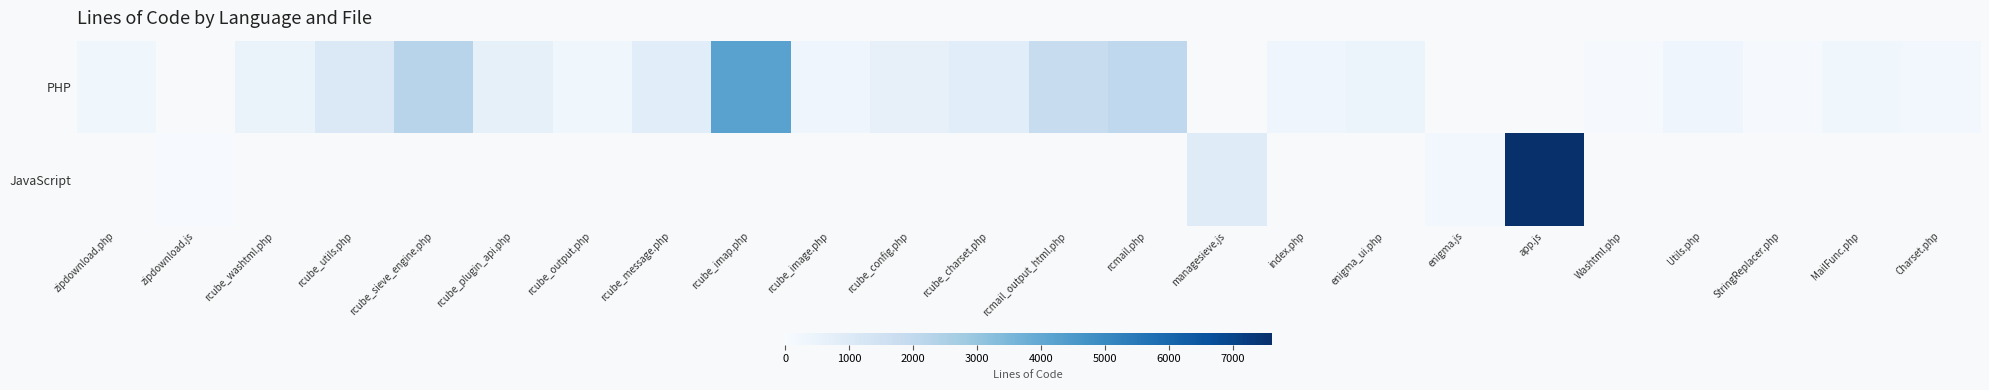

The PHP series shows 455.0 at enigma_ui.php. True or false?

True